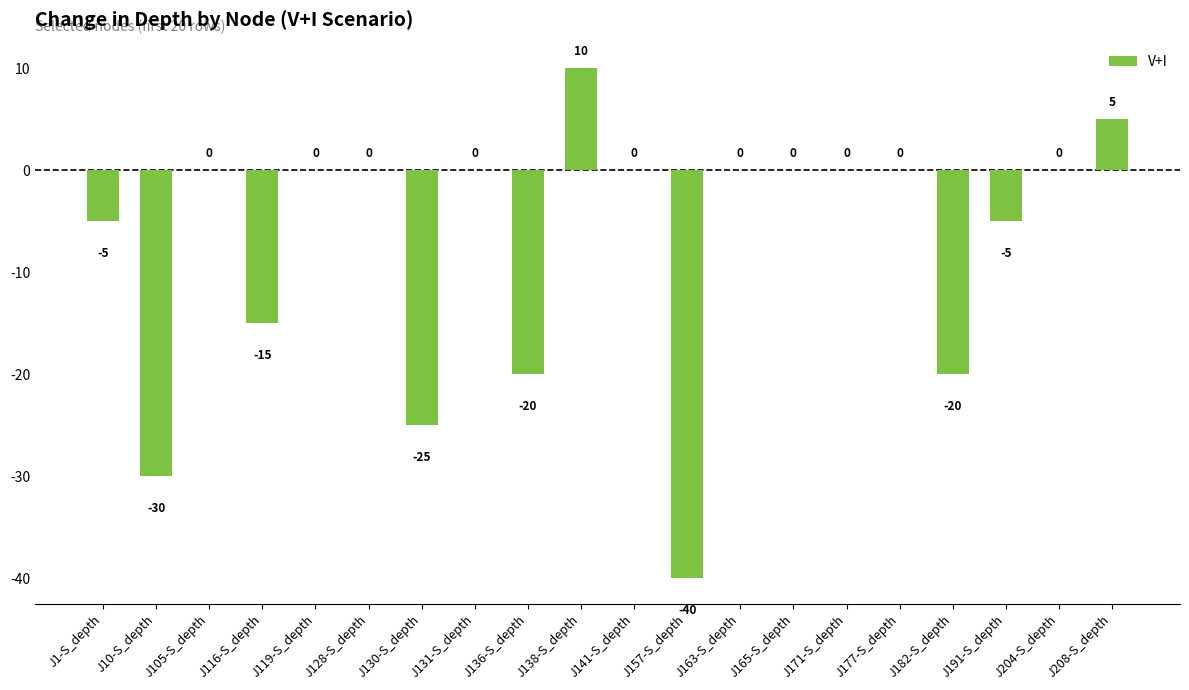

Reading left to right, what are all the values shown in this chart?

J1-S_depth=-5	J10-S_depth=-30	J105-S_depth=0	J116-S_depth=-15	J119-S_depth=0	J128-S_depth=0	J130-S_depth=-25	J131-S_depth=0	J136-S_depth=-20	J138-S_depth=10	J141-S_depth=0	J157-S_depth=-40	J163-S_depth=0	J165-S_depth=0	J171-S_depth=0	J177-S_depth=0	J182-S_depth=-20	J191-S_depth=-5	J204-S_depth=0	J208-S_depth=5